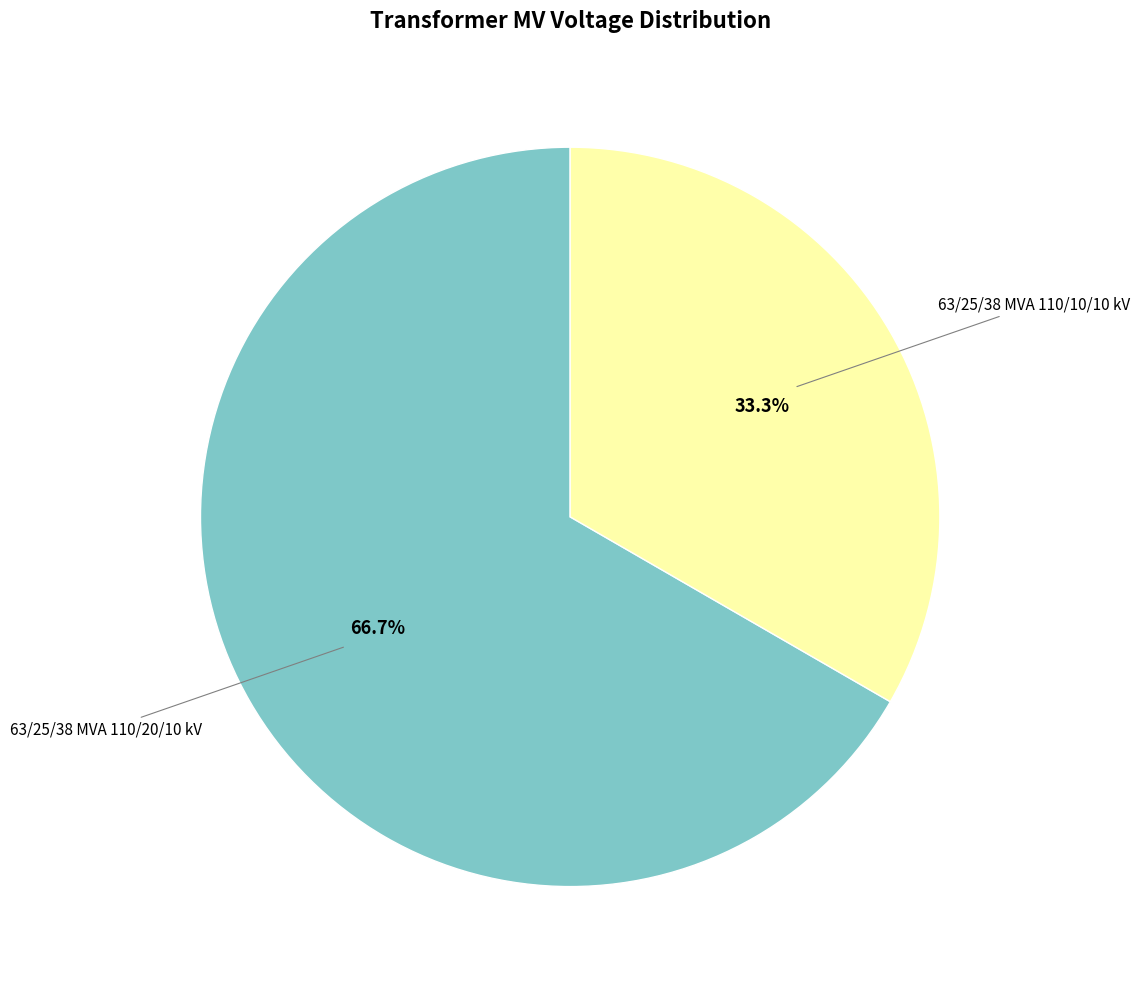

Does any single category account for the majority?

Yes